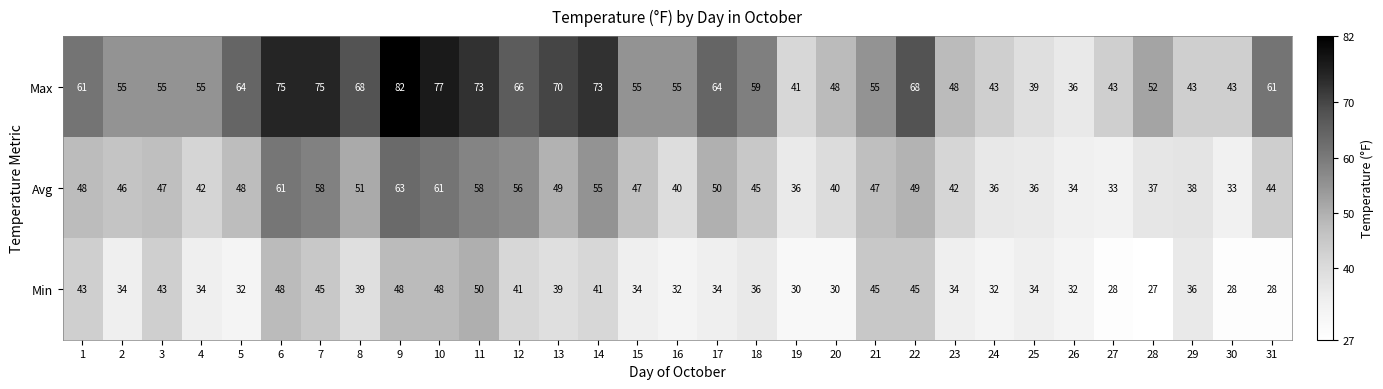

At which category does the chart reach its peak across all series?

9